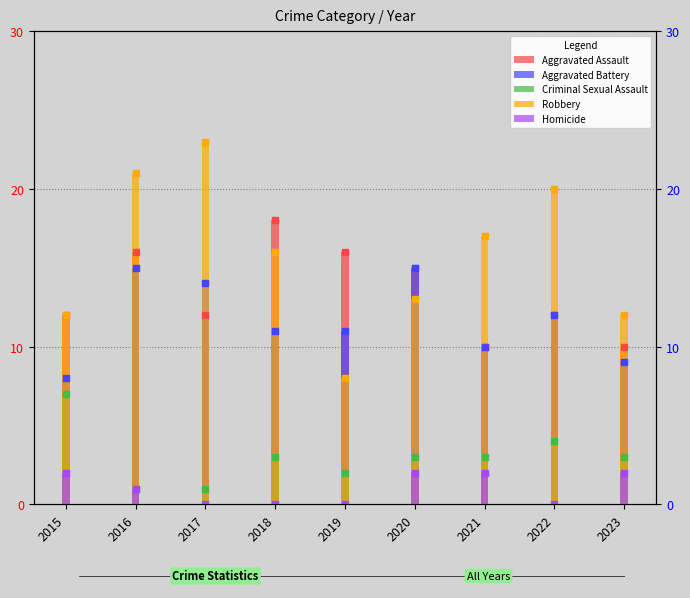

At which category is the sum across all series the highest?

2016